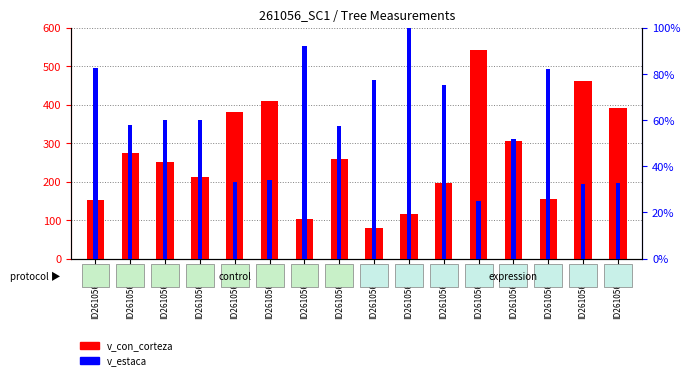

Which category has the highest value in the v_estaca series?

ID261056011